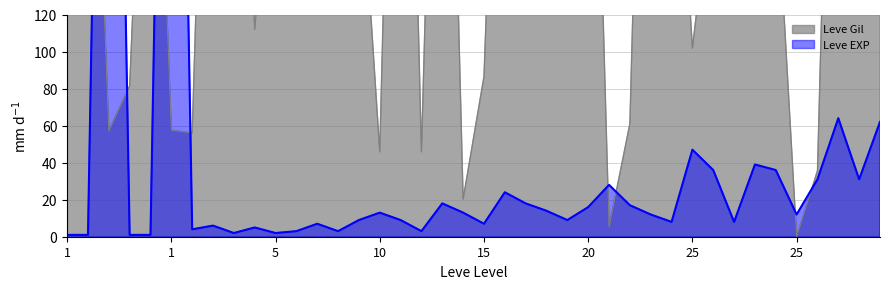

What is the difference between the maximum and second lowest values in the Leve EXP series?

629.0